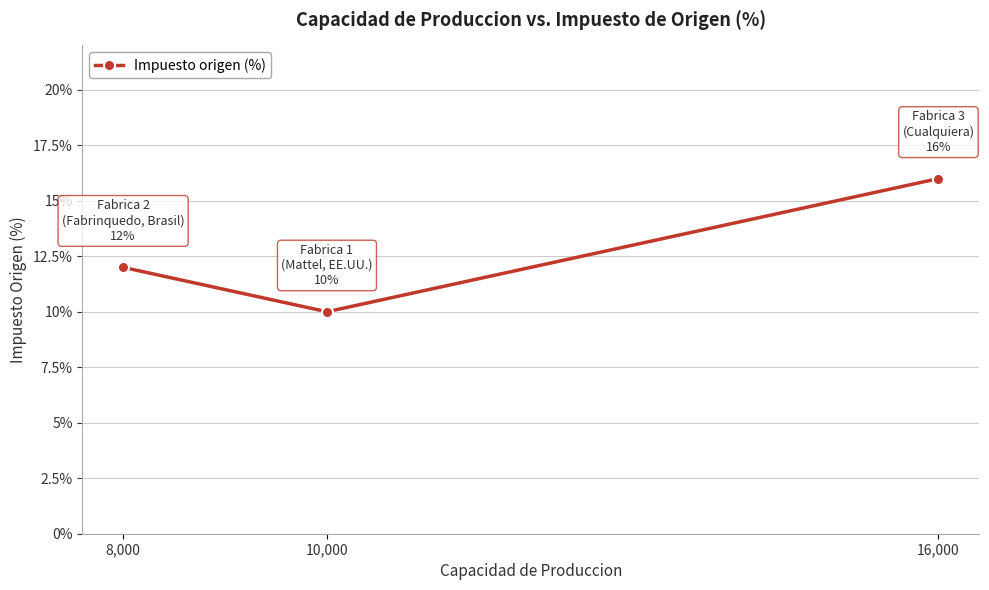

At which category does the chart reach its minimum across all series?

10,000